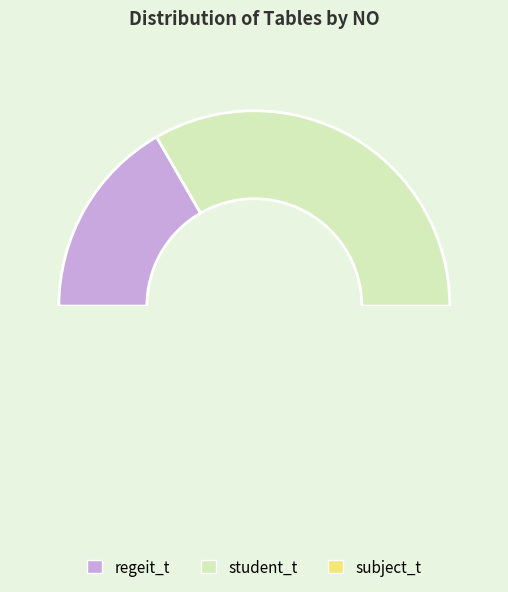

Which slice is the smallest?

regeit_t